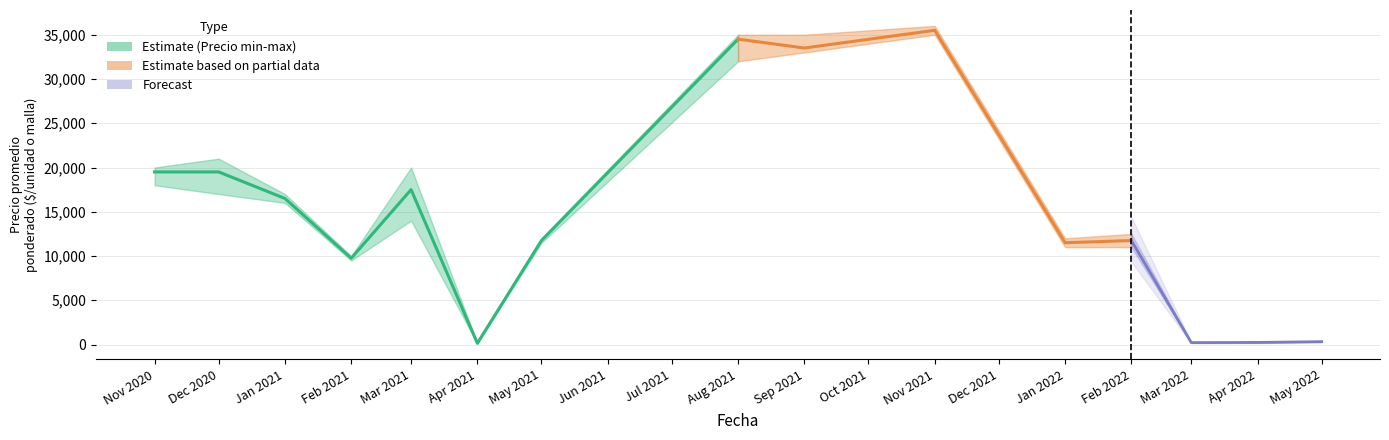

What is the sum of all values?

129140